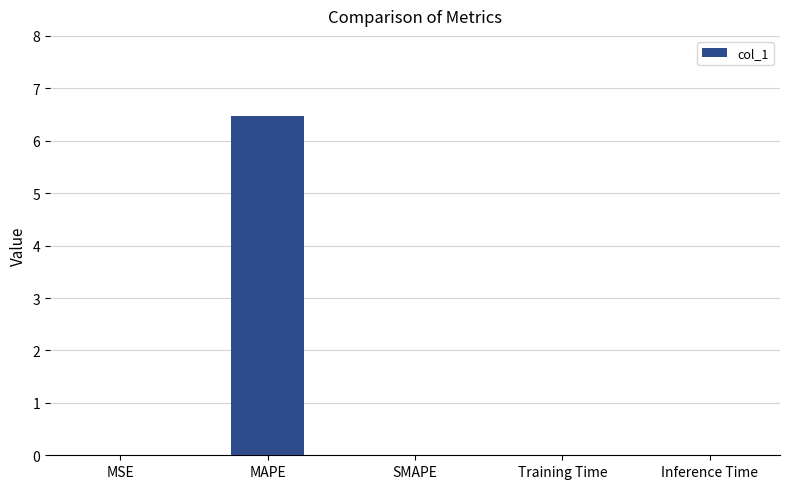

Is it true that the value at SMAPE is 0.0?

True